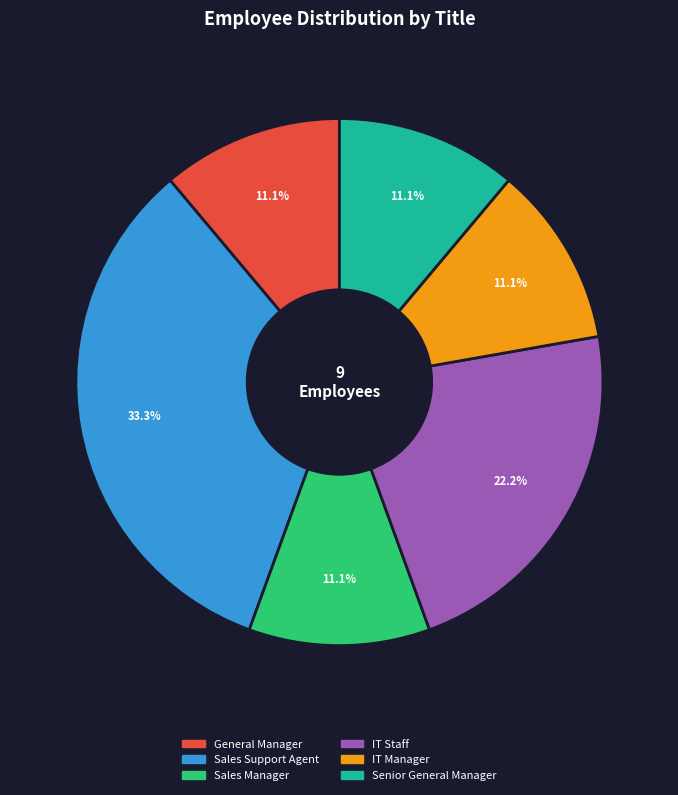

Which has a higher value, Senior General Manager or Sales Support Agent?

Sales Support Agent